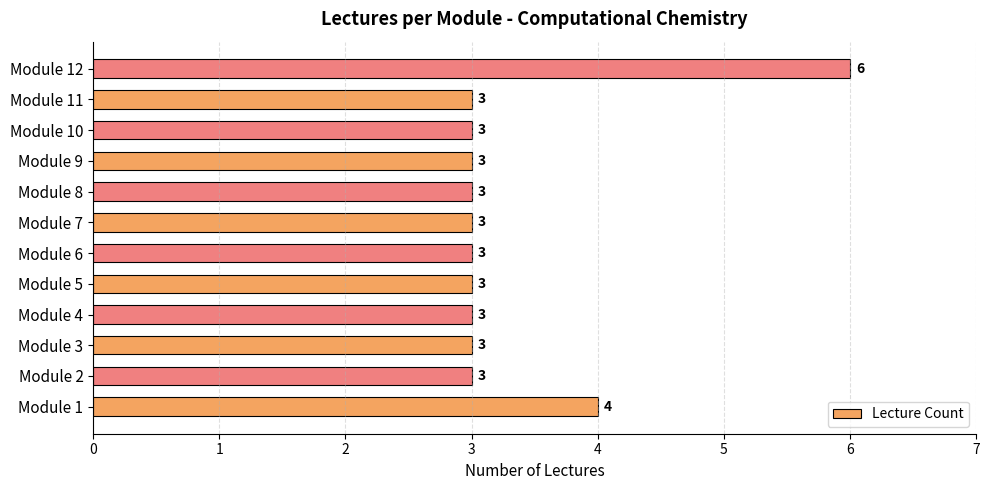

How many bars are there in total?

12